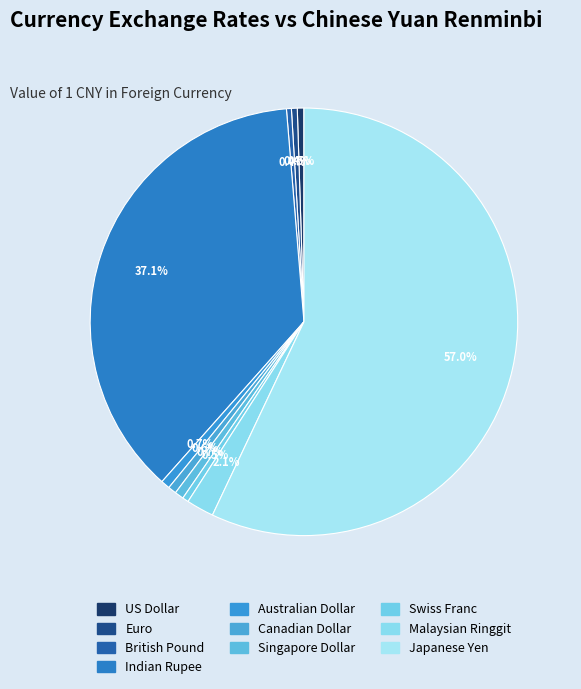

What is the majority slice?

Japanese Yen